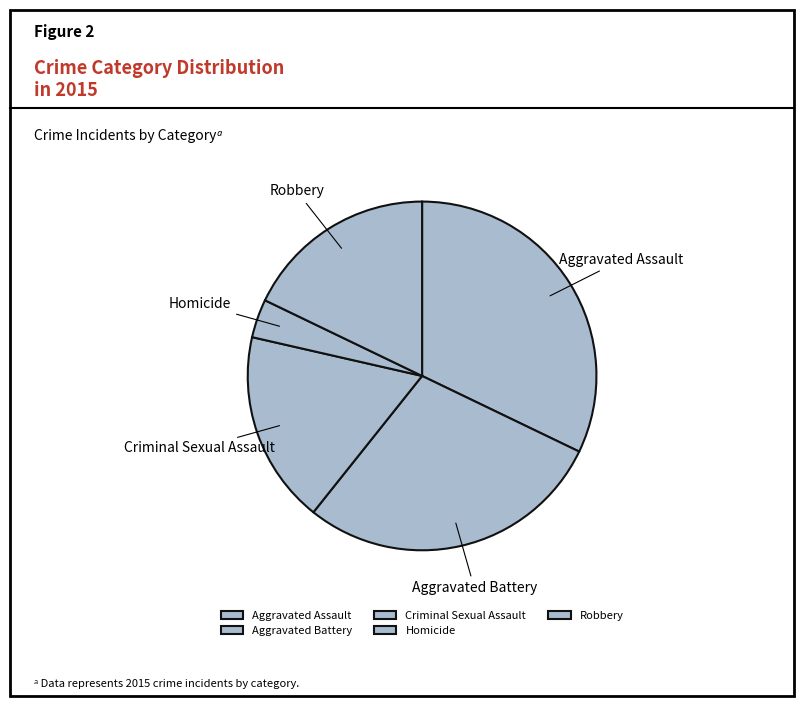

Which slice is the smallest?

Homicide